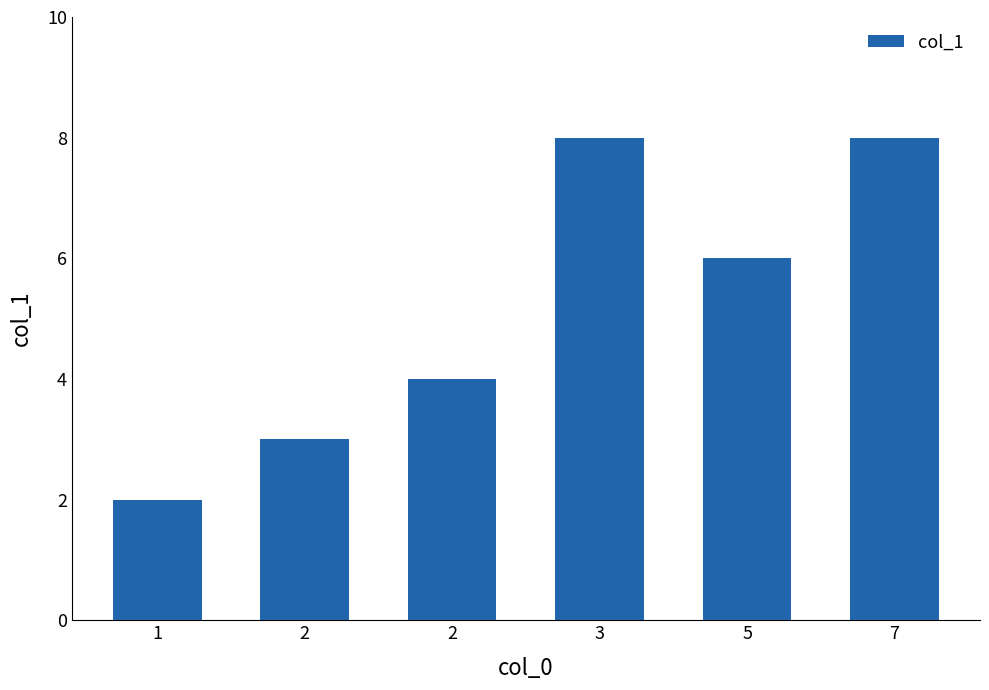

What is the sum of the values at 3 and 5?

14